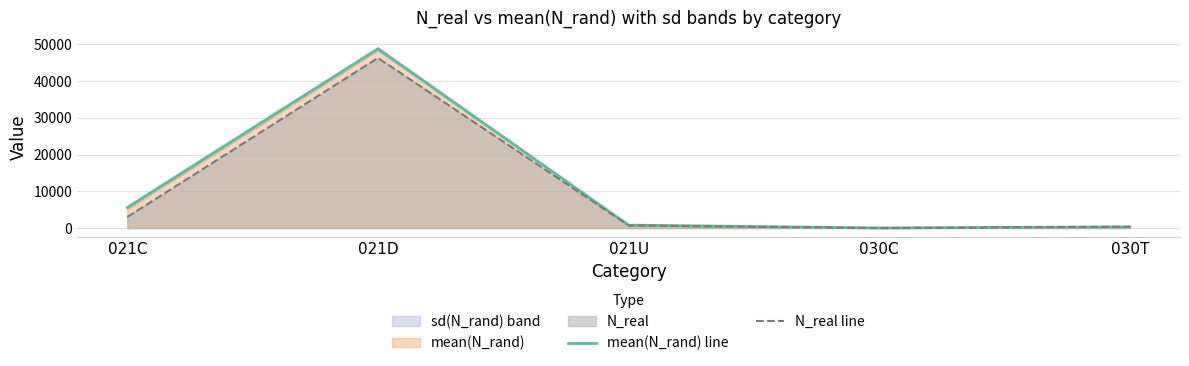

List the labels in order of N_real line value, smallest first.

030C, 030T, 021U, 021C, 021D